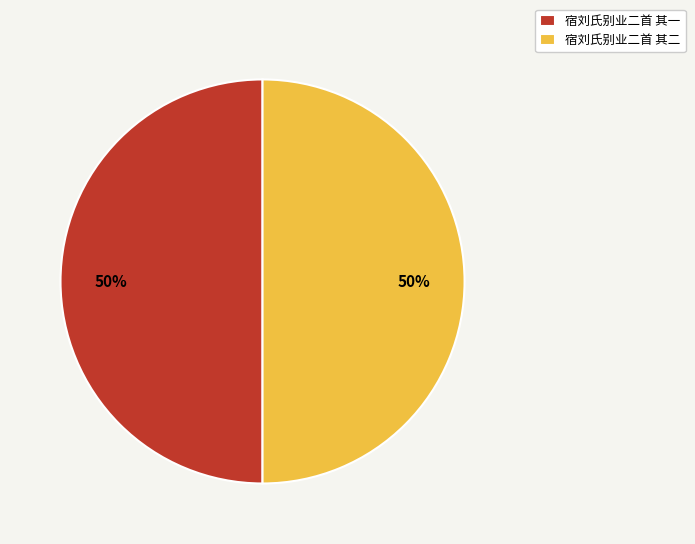

Is the sum of 宿刘氏别业二首 其二 and 宿刘氏别业二首 其一 greater than half?

Yes